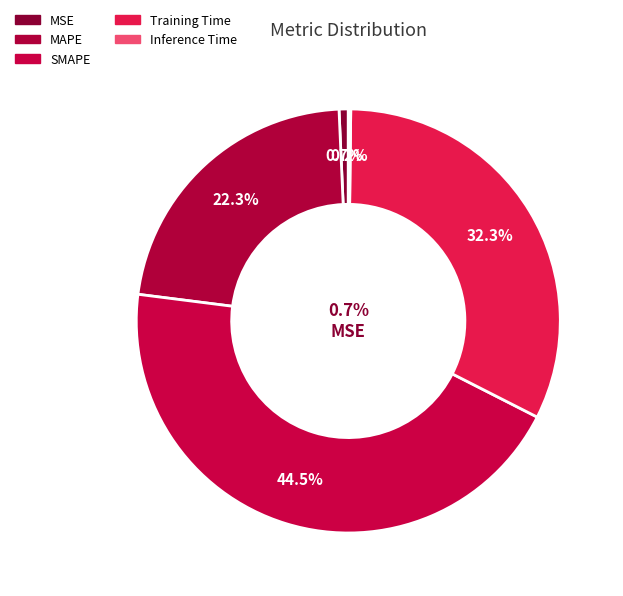

Which category has the smallest portion of the pie?

Inference Time